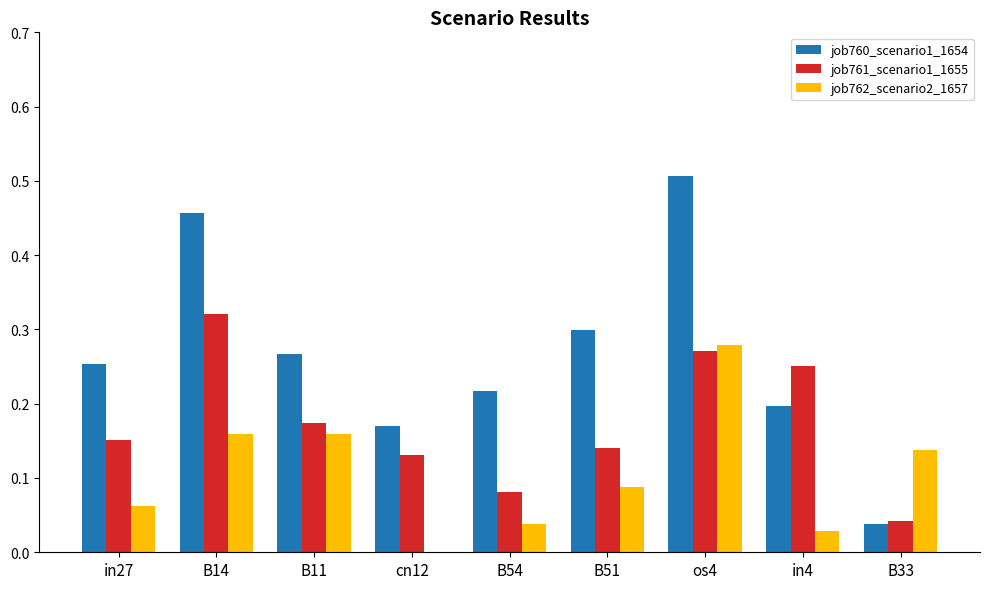

At which category does the chart reach its peak across all series?

os4